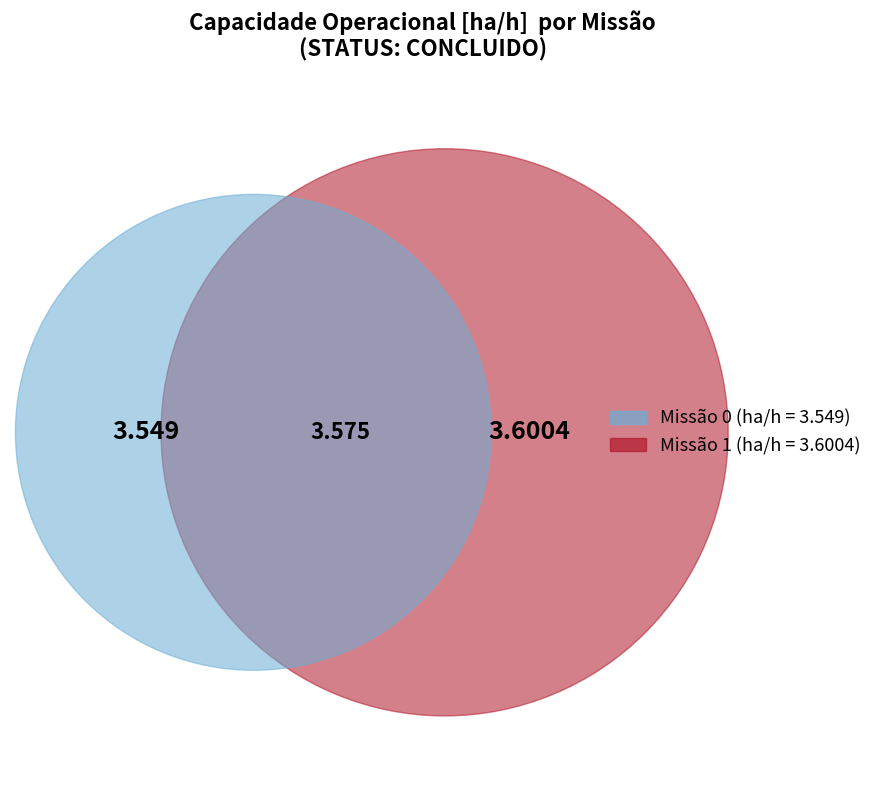

To the nearest percent, what is the average slice percentage?

50%